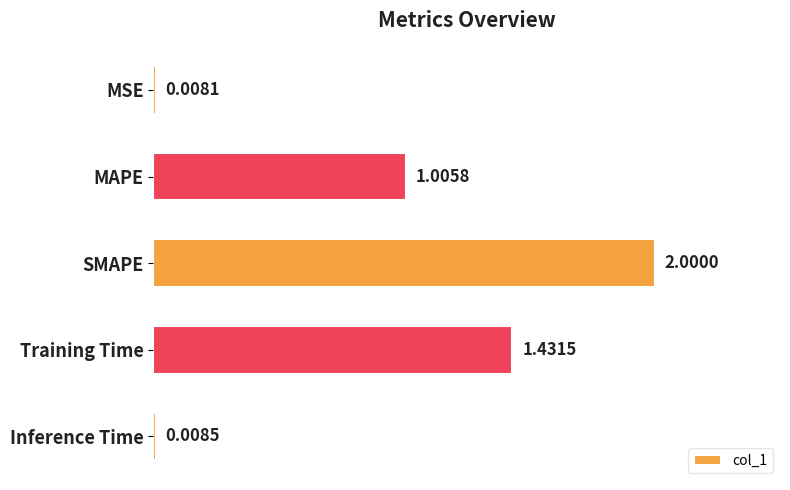

What is the sum of all values?

4.5